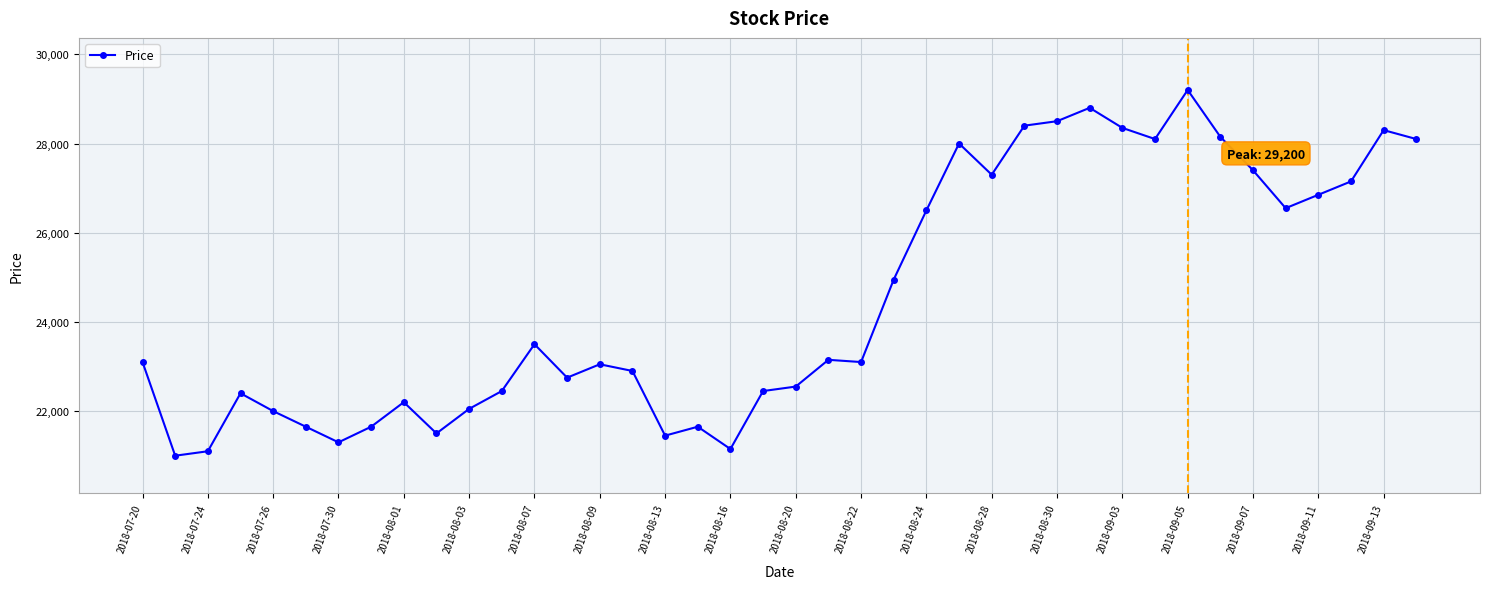

Does the chart have visible grid lines?

Yes